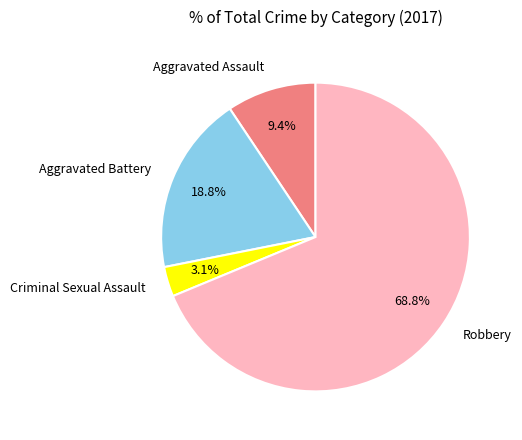

To the nearest percent, what is the difference between the largest and smallest slice percentages?

66%